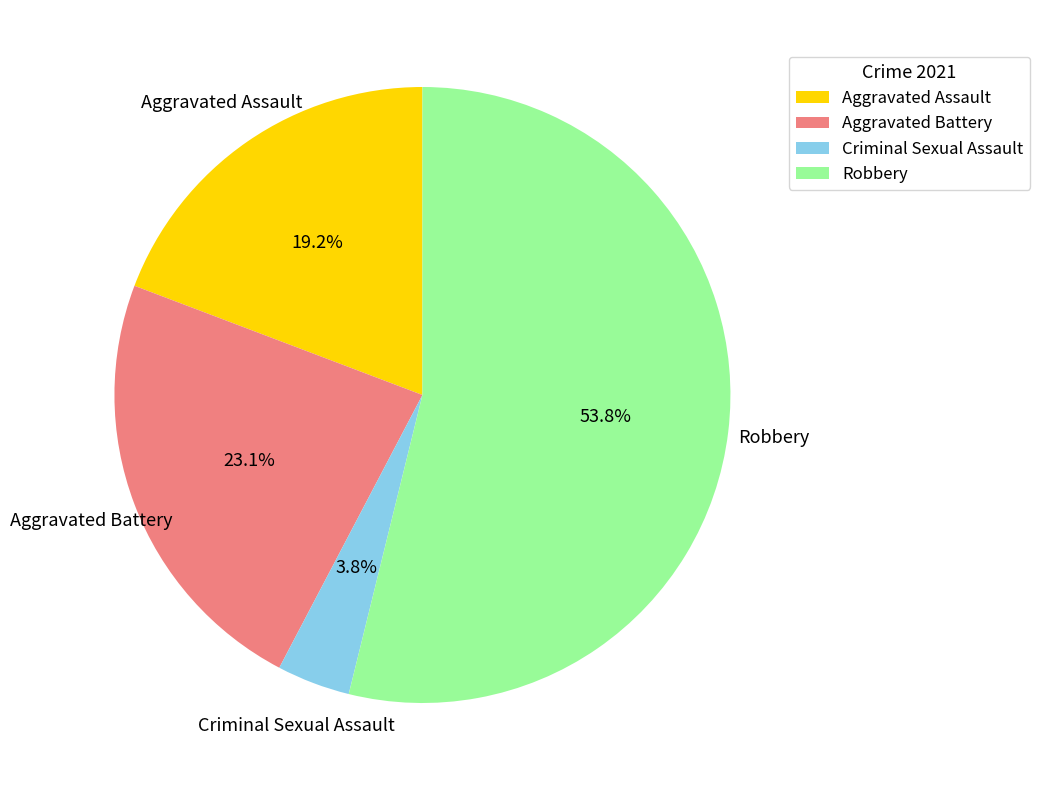

How many segments does this pie chart have?

4